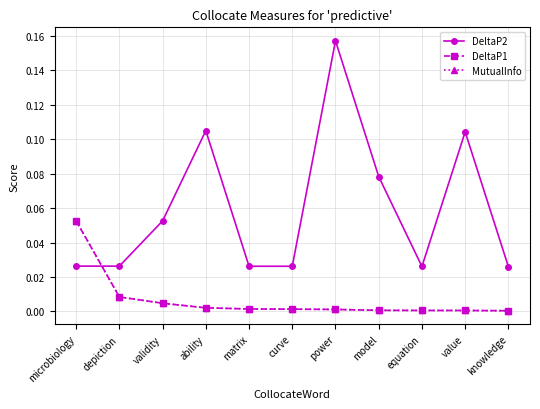

Does the chart have visible grid lines?

Yes